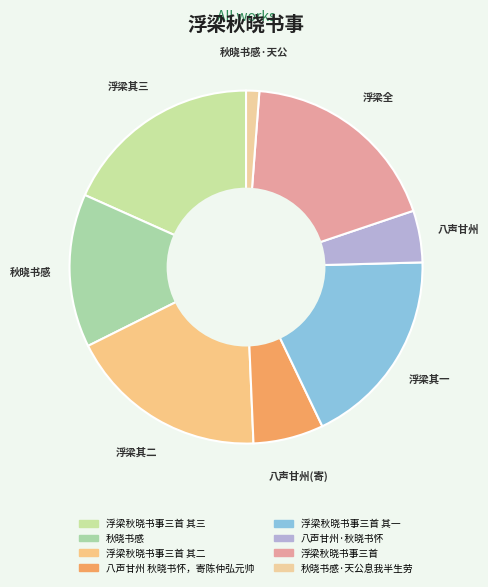

How many slices are in this pie chart?

8